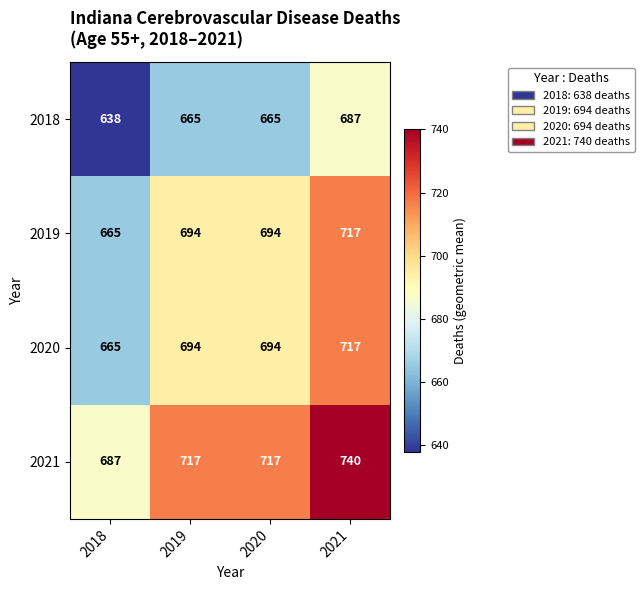

Which series has the largest total across all categories?

2021